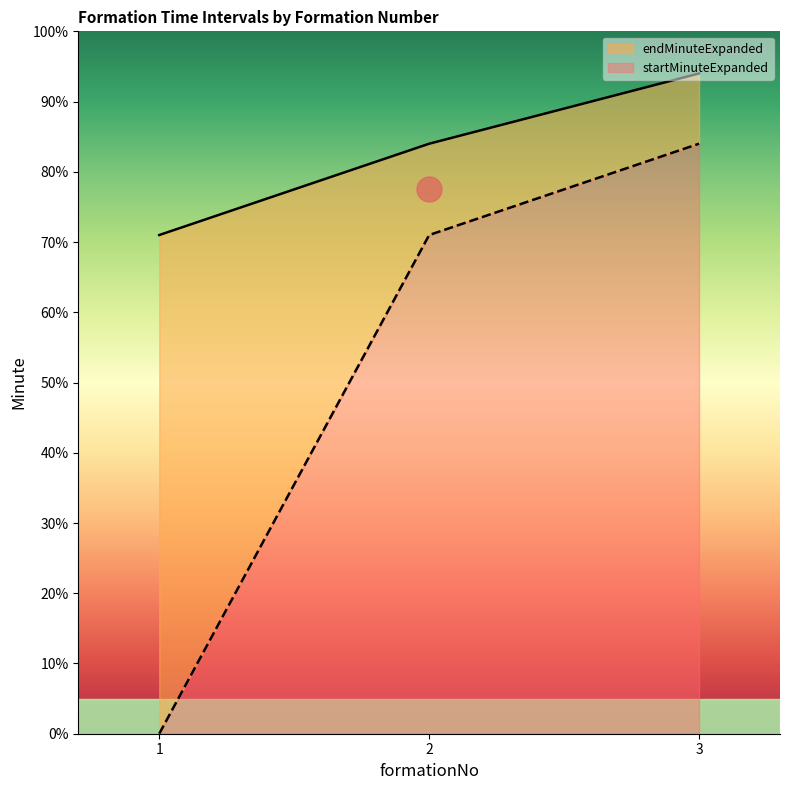

List the series in order of their overall mean, highest first.

endMinuteExpanded, startMinuteExpanded